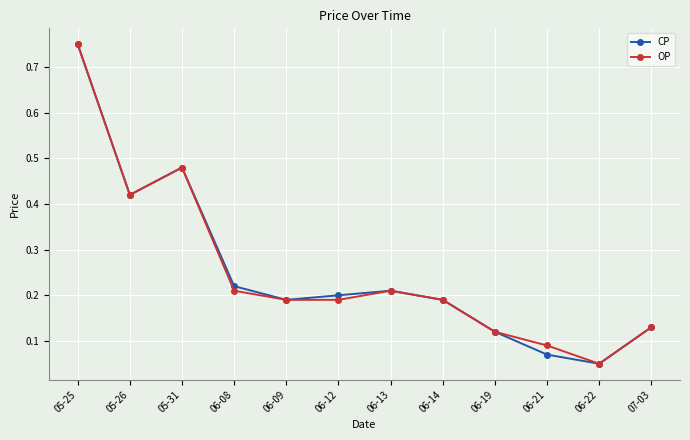

What is the sum of the CP values at 06-14 and 05-25?

0.9